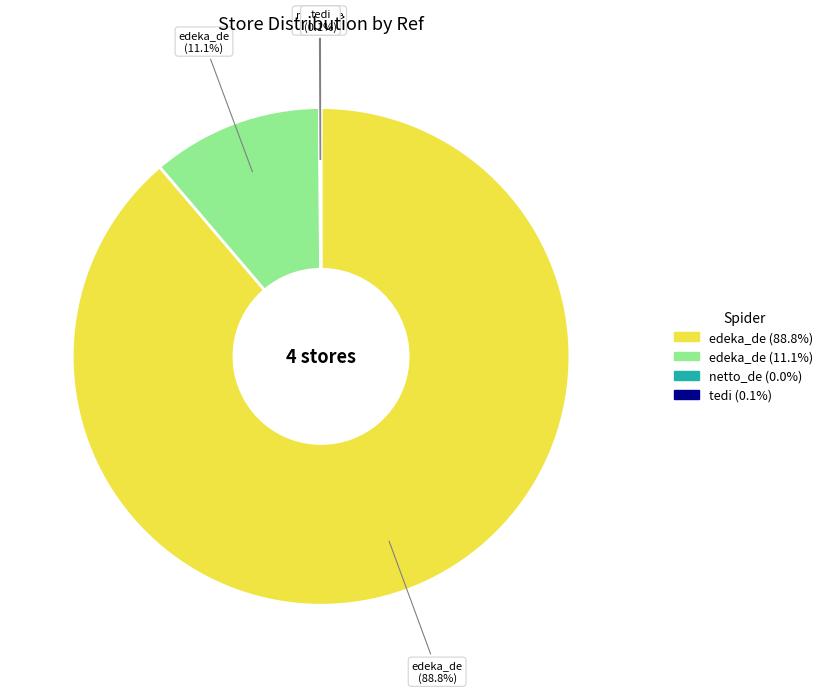

Is there a majority slice in this chart?

Yes